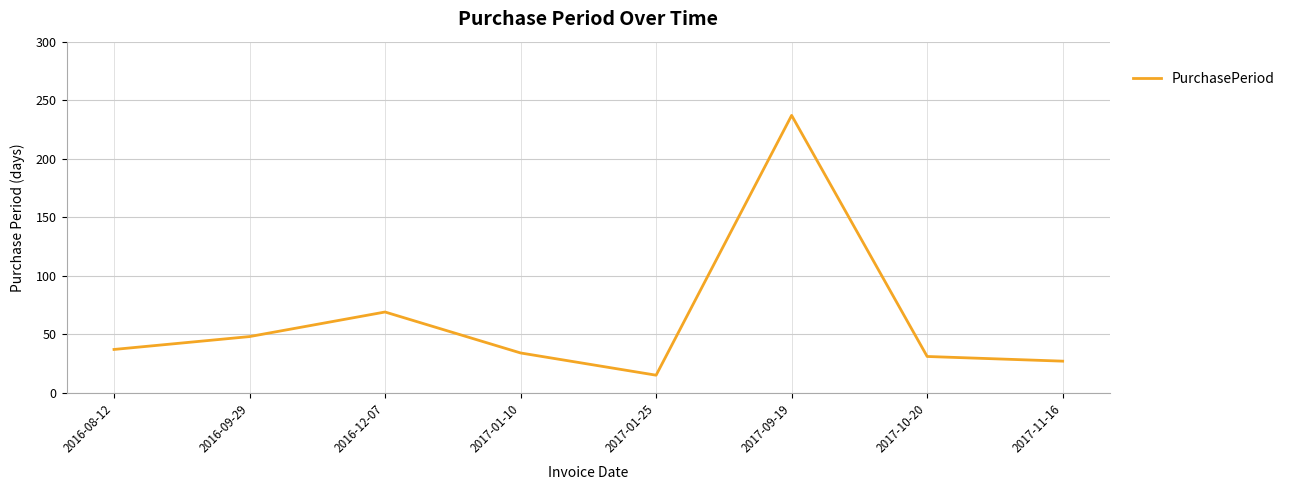

Reading right to left, extract all data points from this chart.

27	31	237	15	34	69	48	37